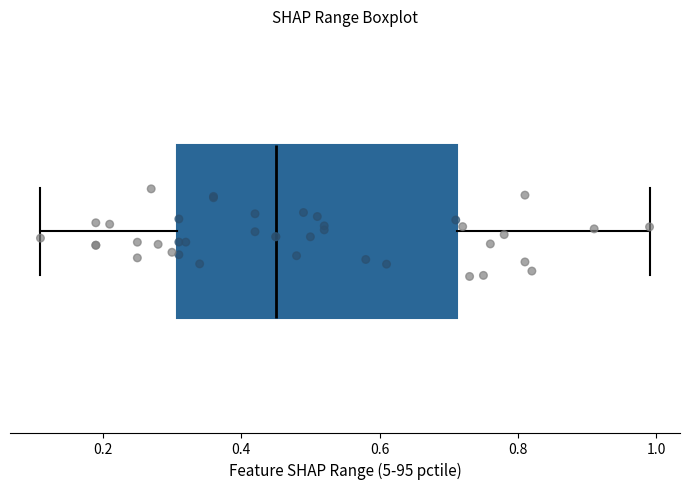

Where does the left whisker of the box end on the x-axis? The values are not printed on the chart, so give them approximately, as read against the axis.

0.12